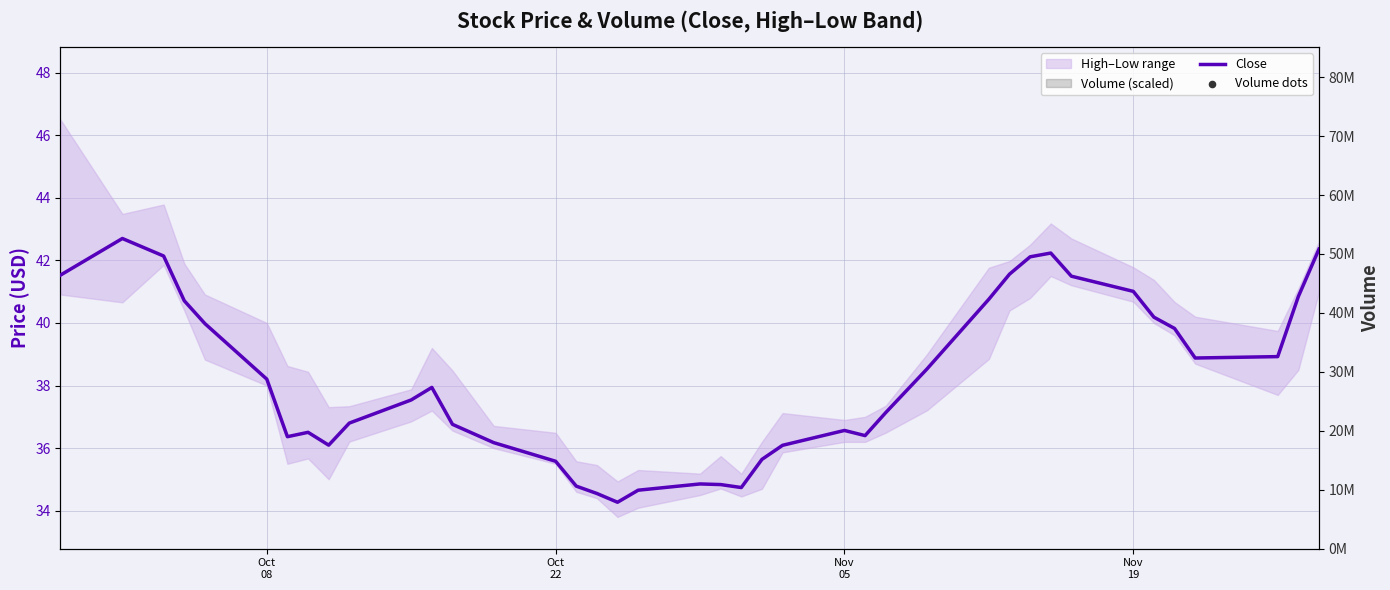

Is the value of Volume dots at 23 greater than the value of Close at 33?

No